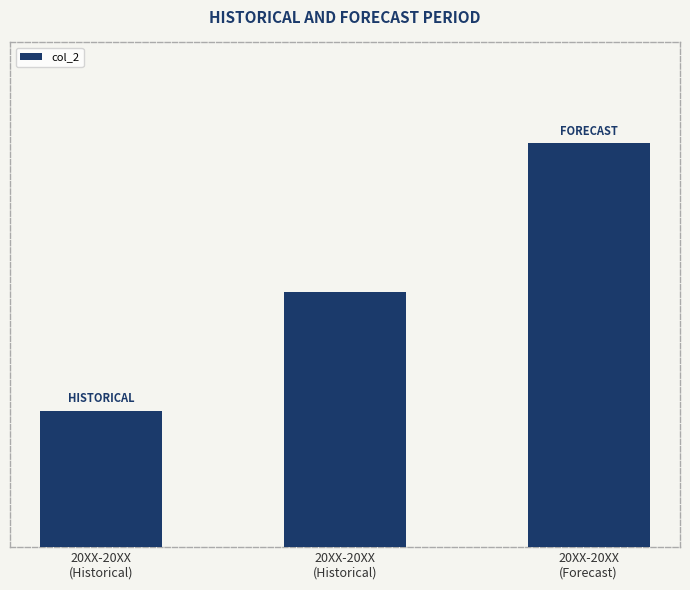

What is the sum of all values?

11577600